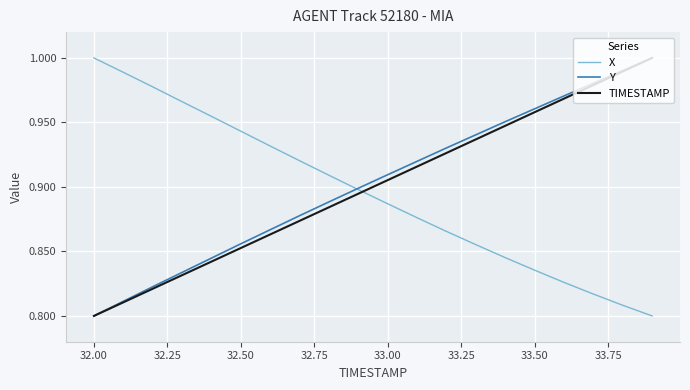

True or false: TIMESTAMP and X intersect in this chart.

True